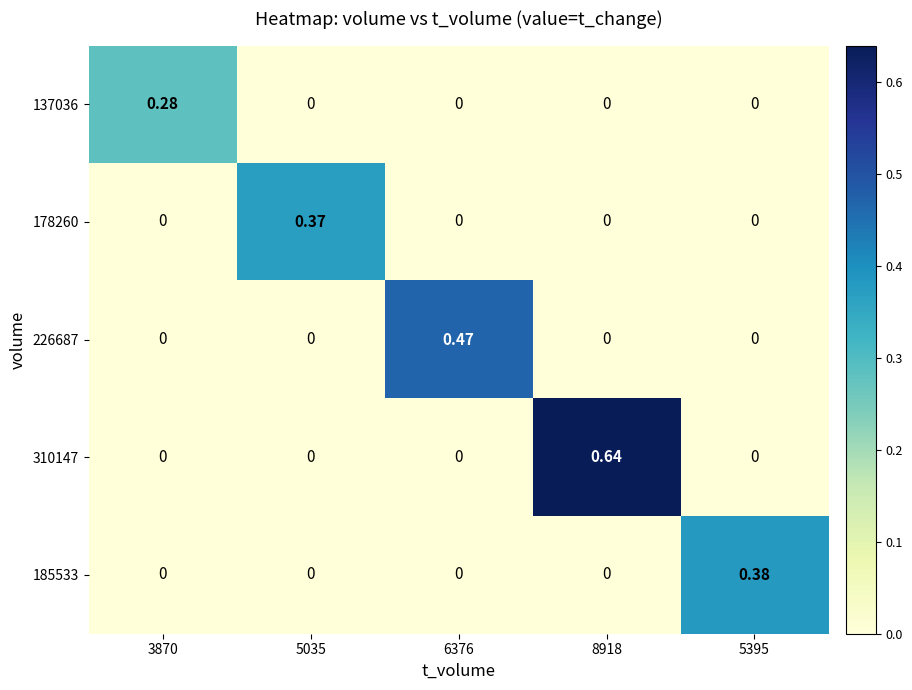

Is the value of 310147 at 6376 greater than the value of 178260 at 5035?

No